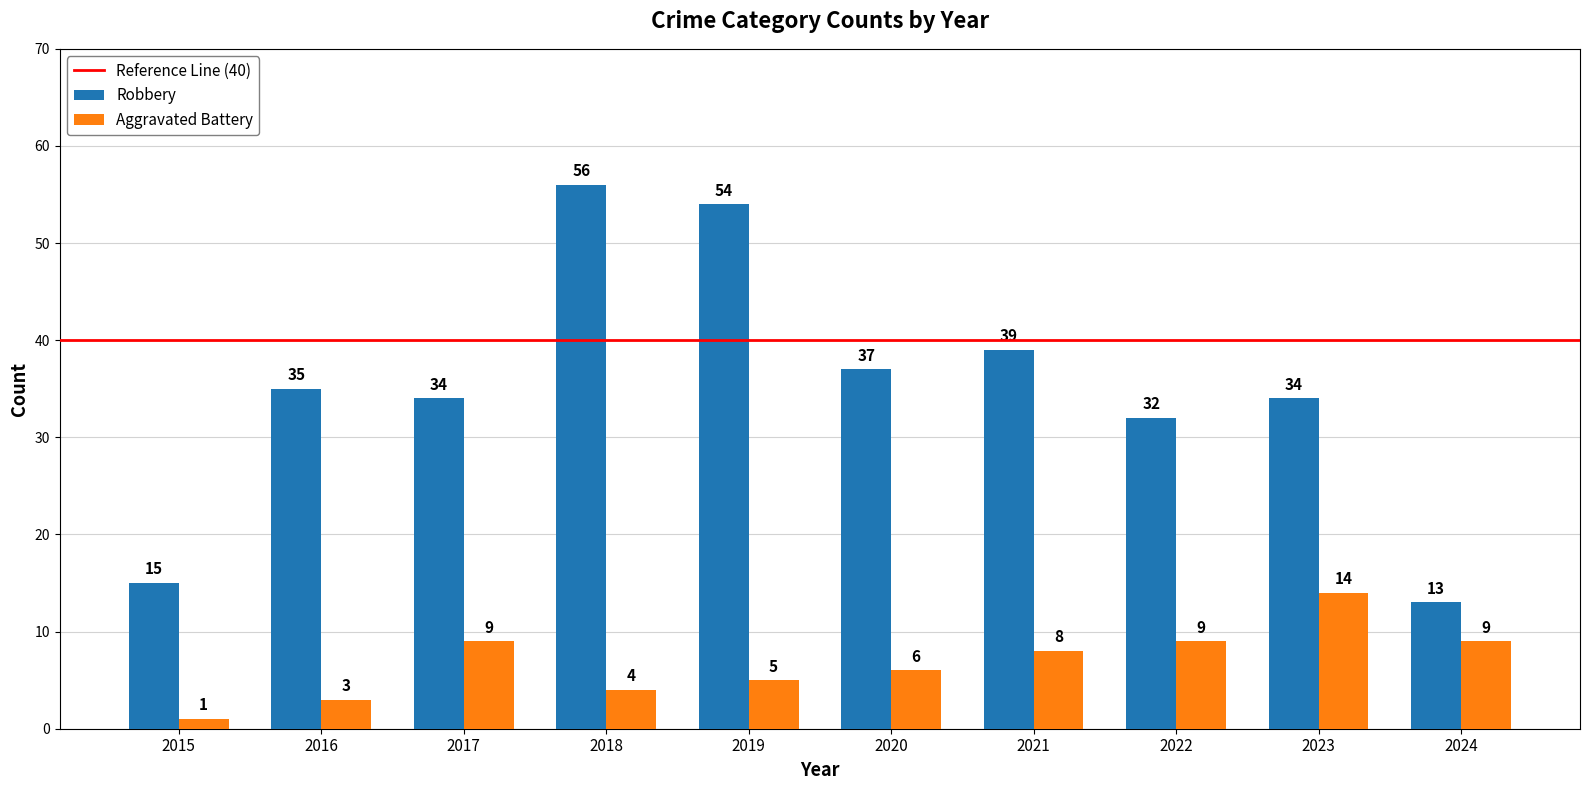

Where is Aggravated Battery nearest to the value 7?

2020